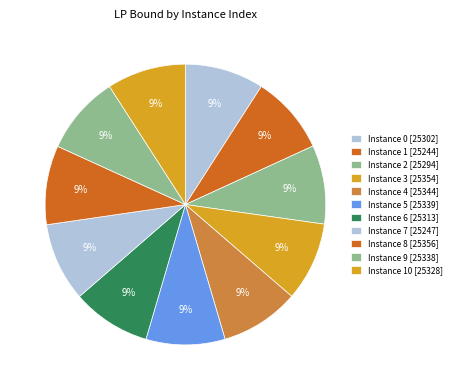

How many slices are in this pie chart?

11